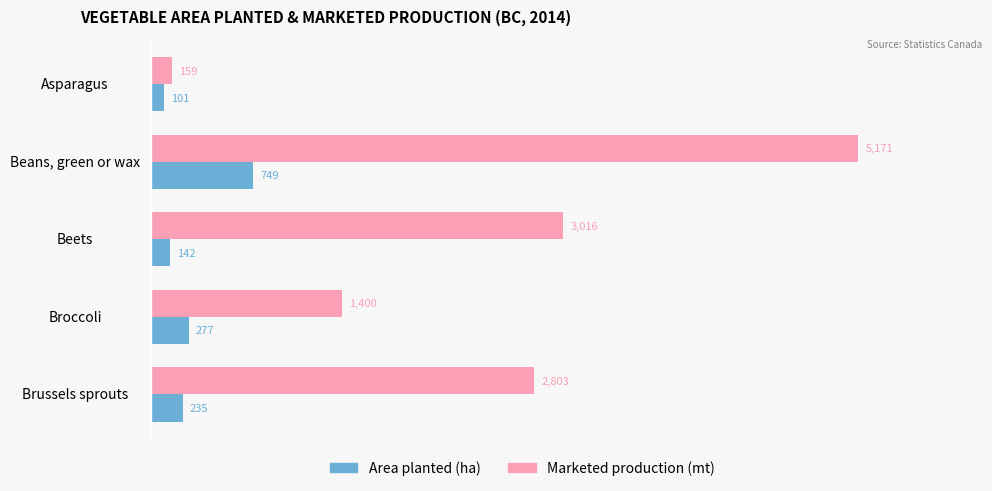

What is the smallest value displayed?

101